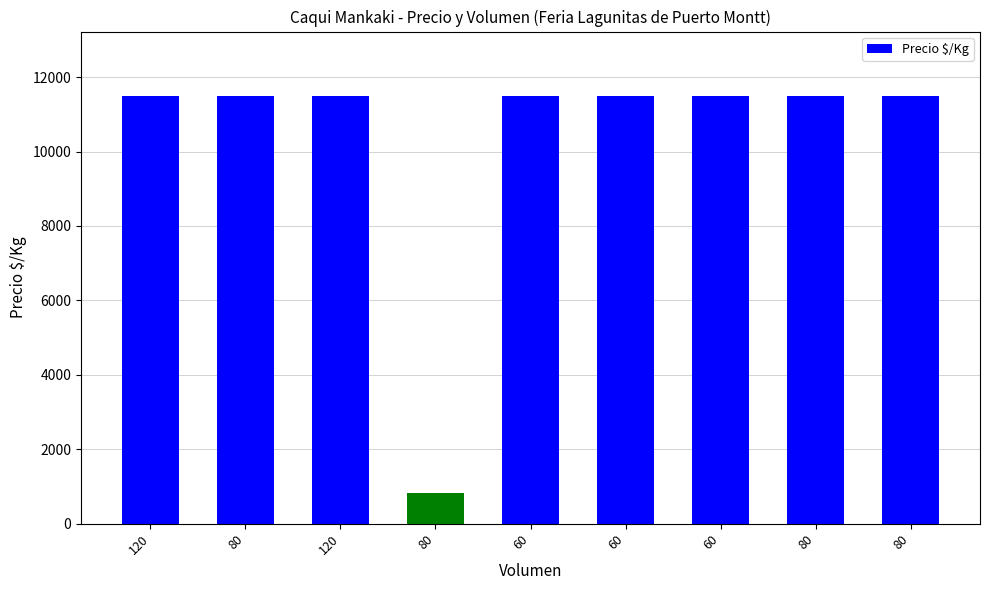

How many bars are there in total?

9